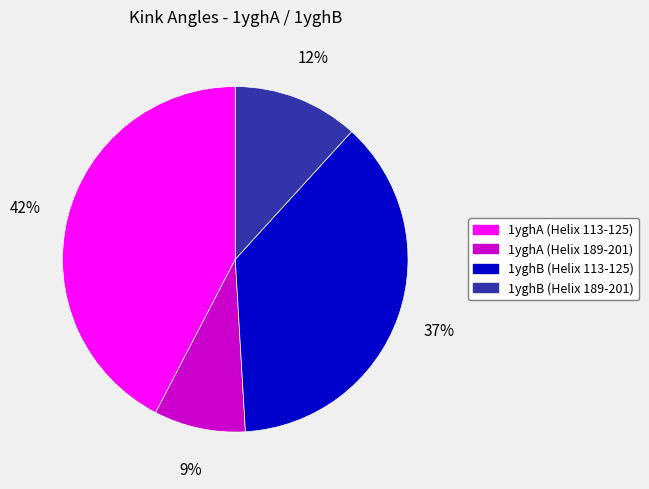

Approximately how many times larger is the value at 1yghA (Helix 113-125) compared to 1yghB (Helix 113-125)?

1.1